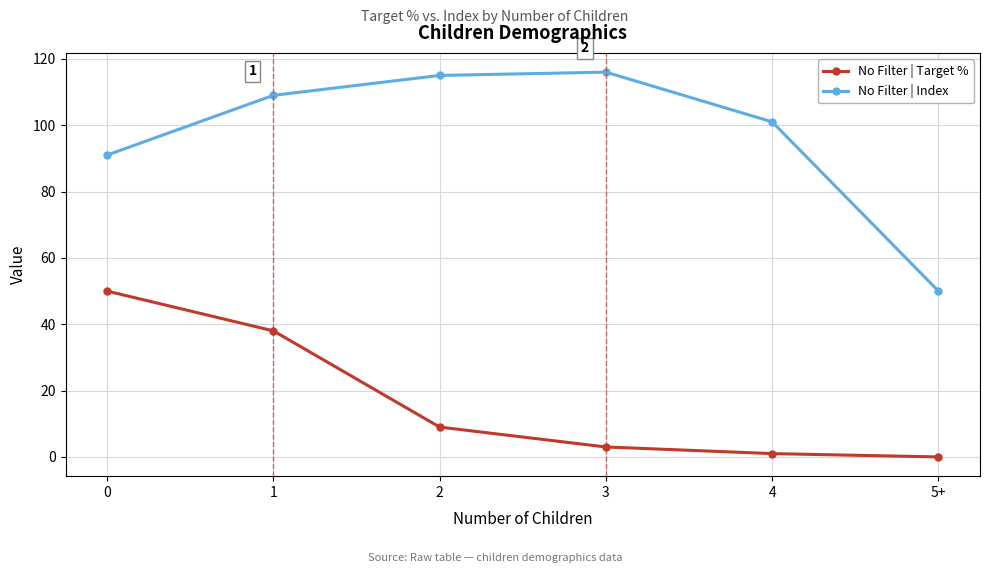

The value of No Filter | Index at 3 is 190. True or false?

False